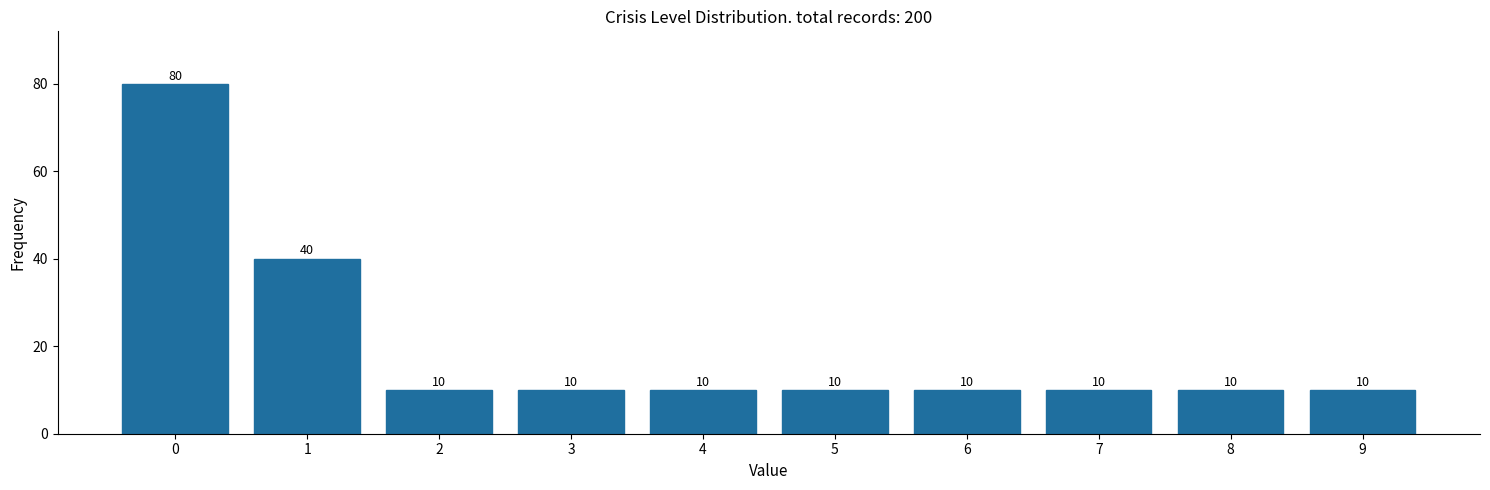

Reading left to right, transcribe all the data shown in this chart.

0=80	1=40	2=10	3=10	4=10	5=10	6=10	7=10	8=10	9=10